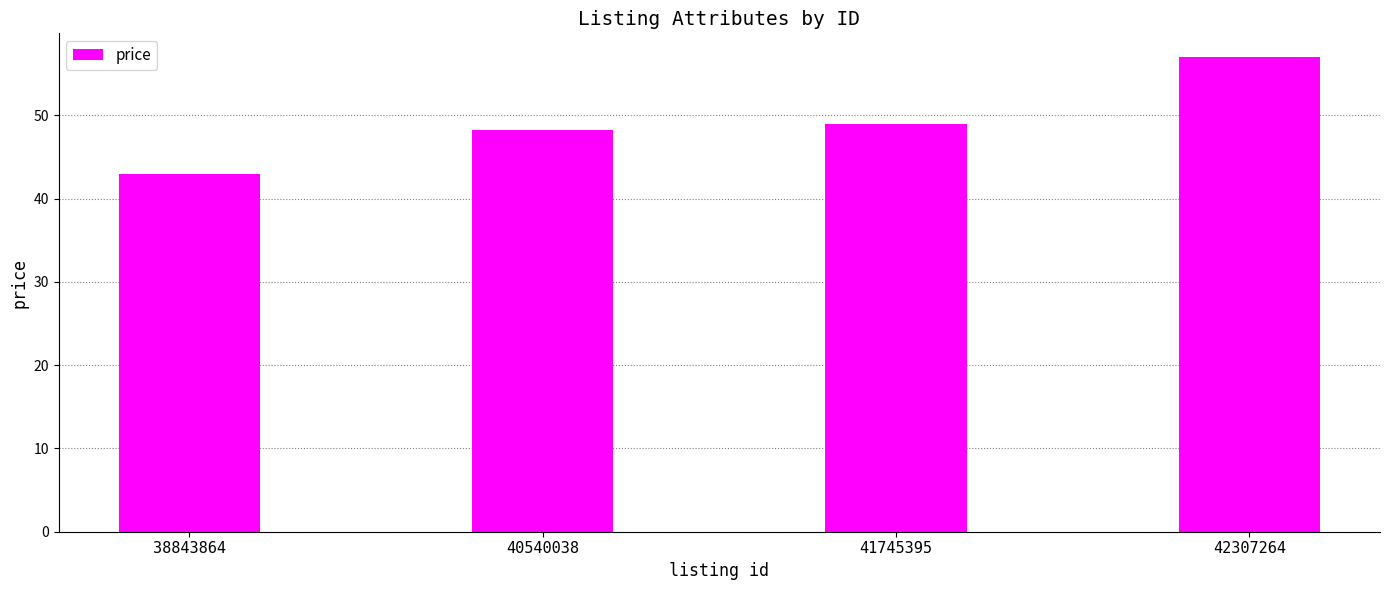

Rank the categories by value from lowest to highest.

38843864, 40540038, 41745395, 42307264